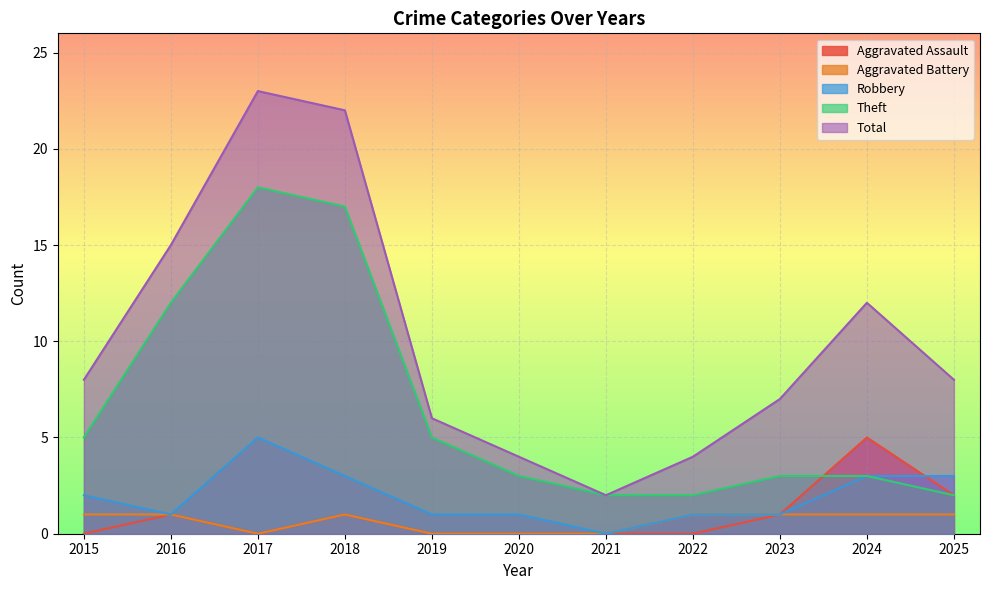

Is the value of Aggravated Battery at 2024 greater than the value of Total at 2021?

No